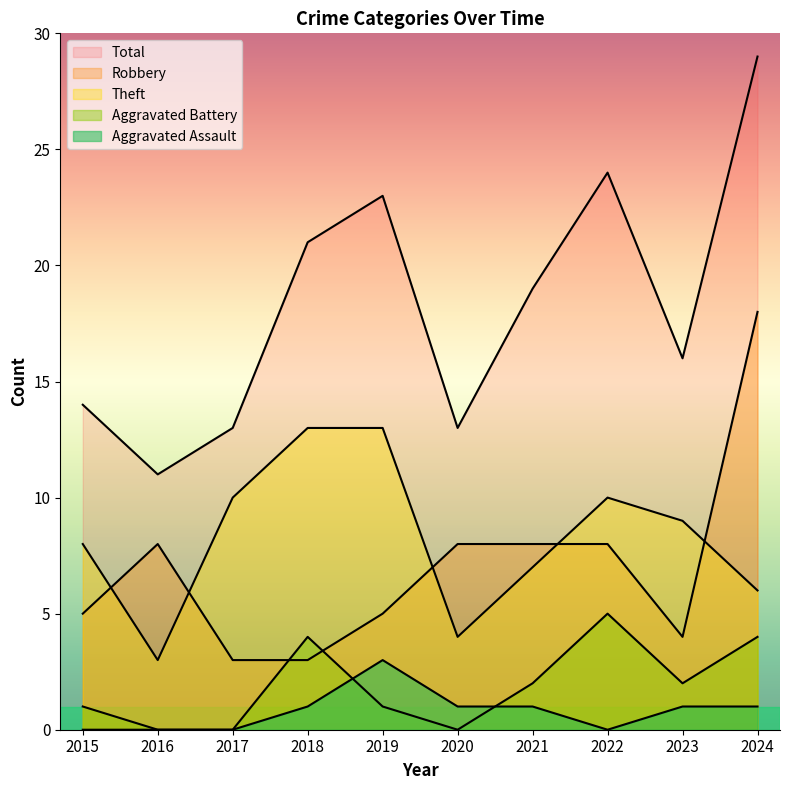

At how many categories does at least one series exceed 7?

10